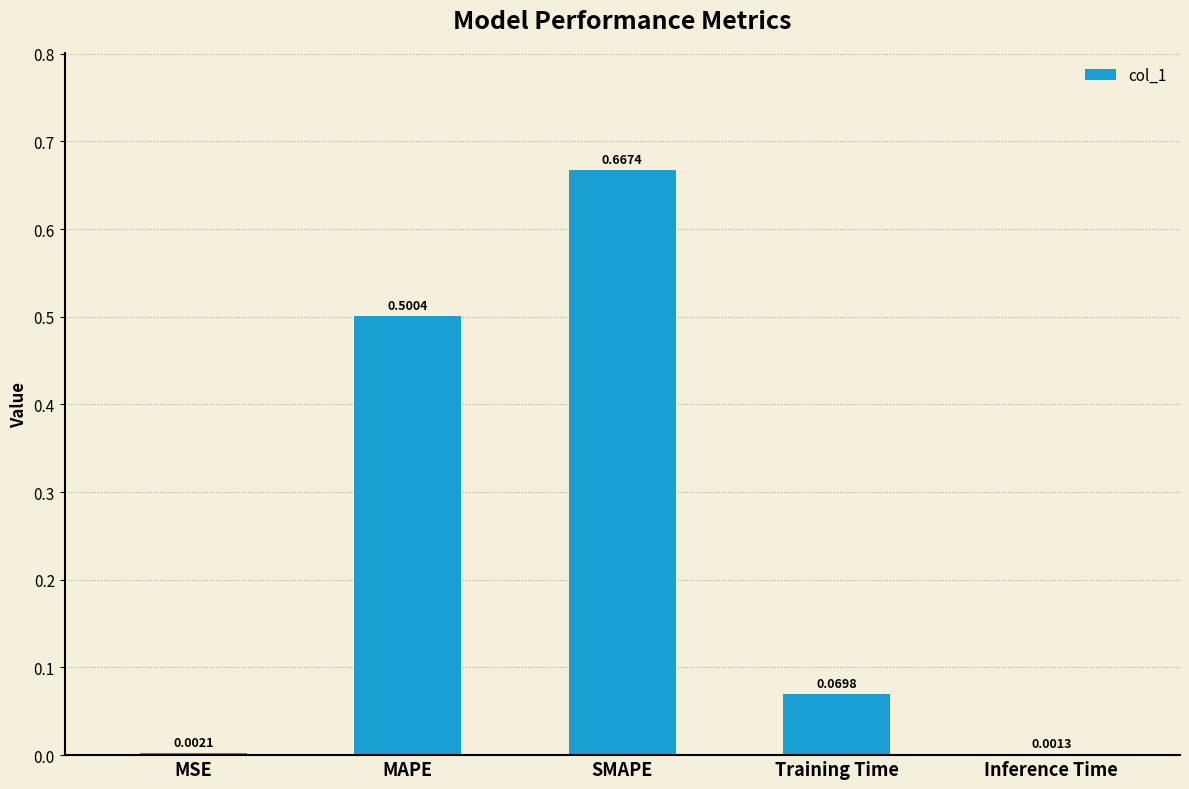

Are the bars horizontal?

No